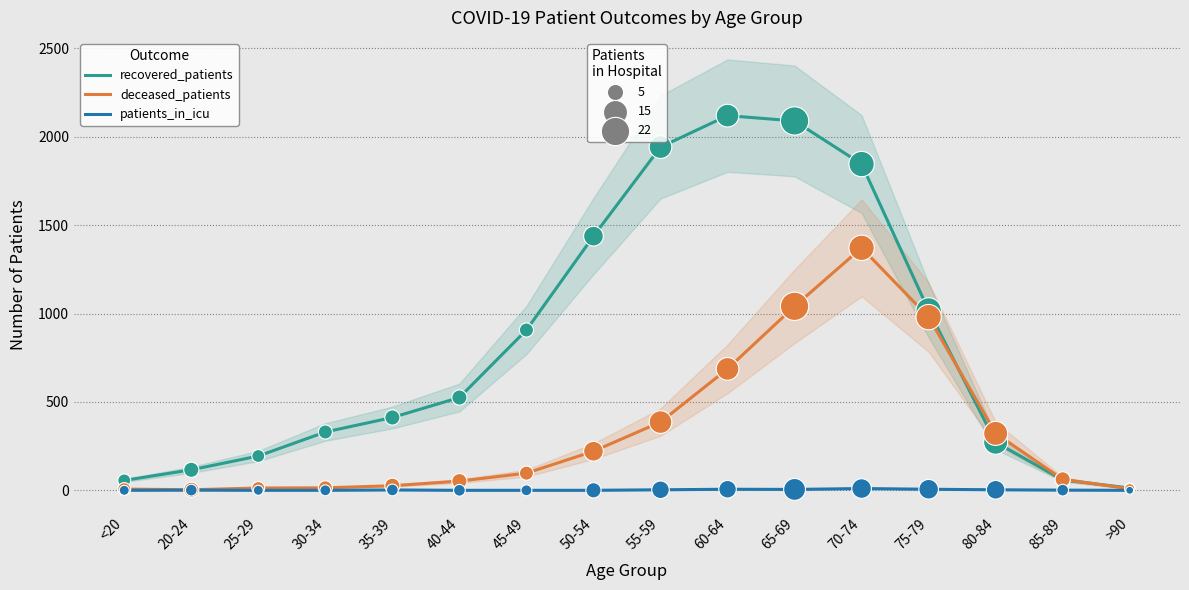

Which series has the largest Y range (max minus min)?

recovered_patients